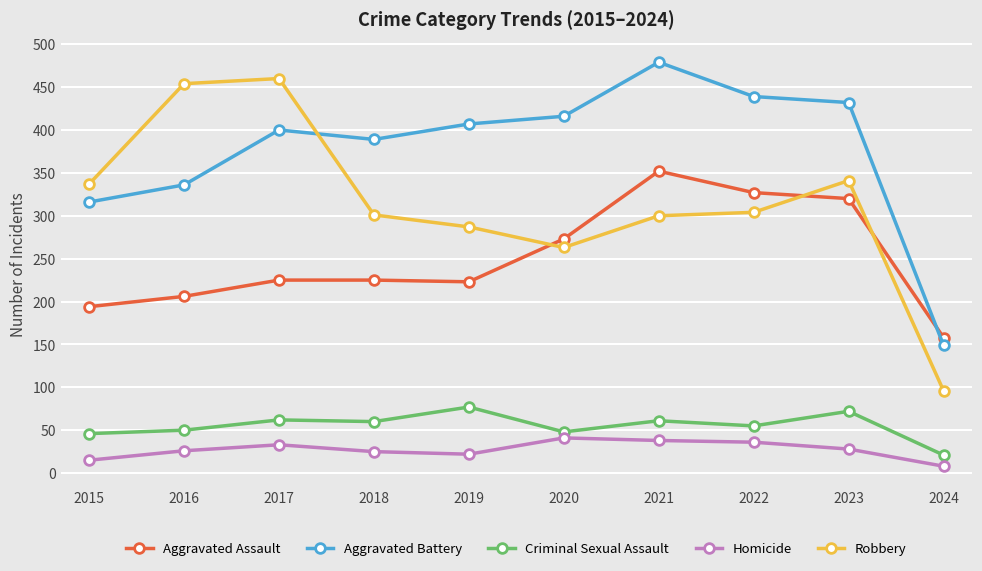

At 2019, list the series in order from largest to smallest.

Aggravated Battery, Robbery, Aggravated Assault, Criminal Sexual Assault, Homicide